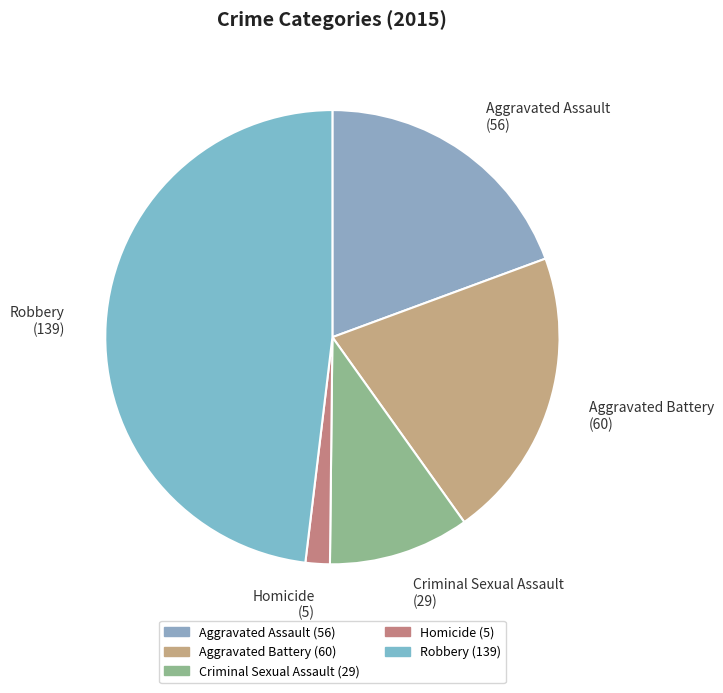

Is it true that Homicide is 2% of the pie?

True